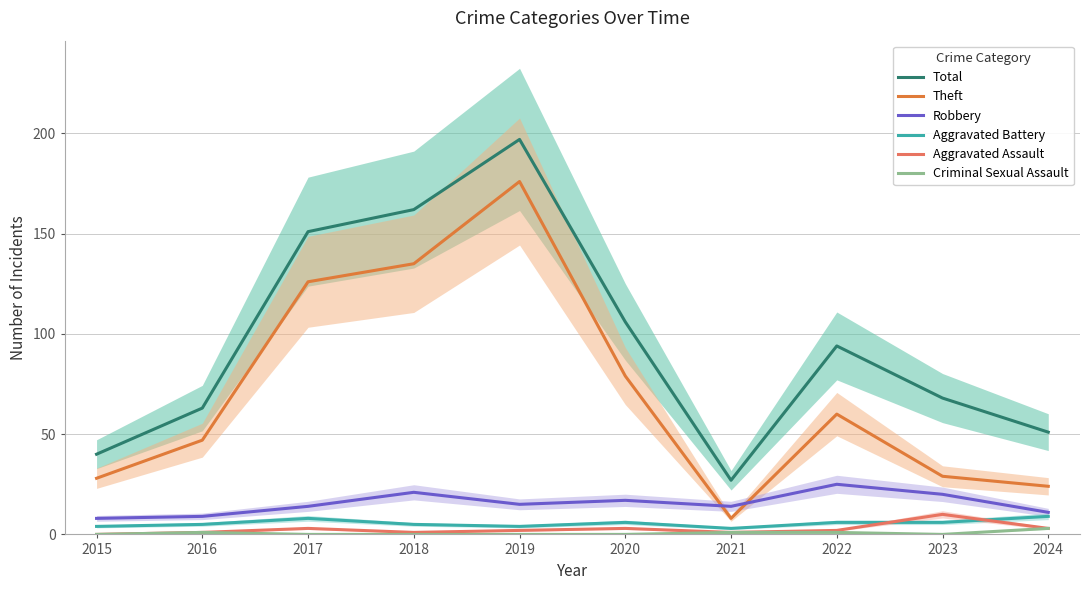

The value of Aggravated Assault at 2017 is 4. True or false?

False